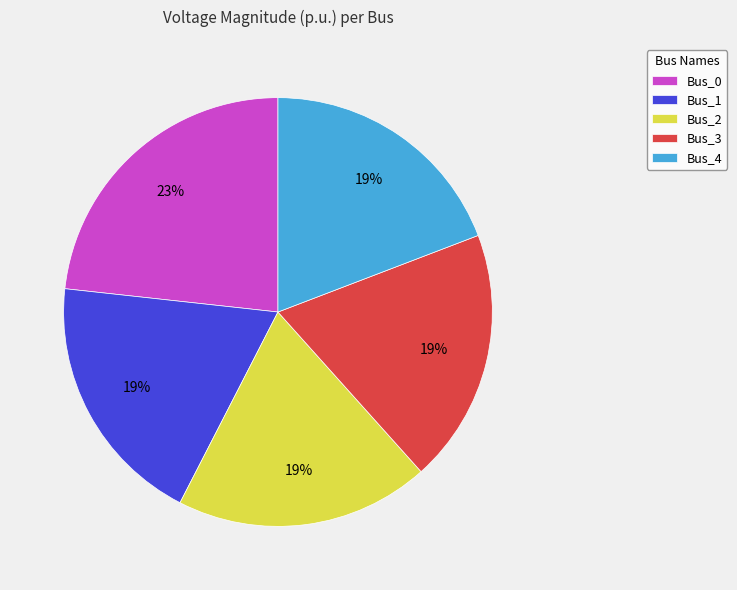

To the nearest percent, what is the combined percentage of Bus_3 and Bus_2?

38%